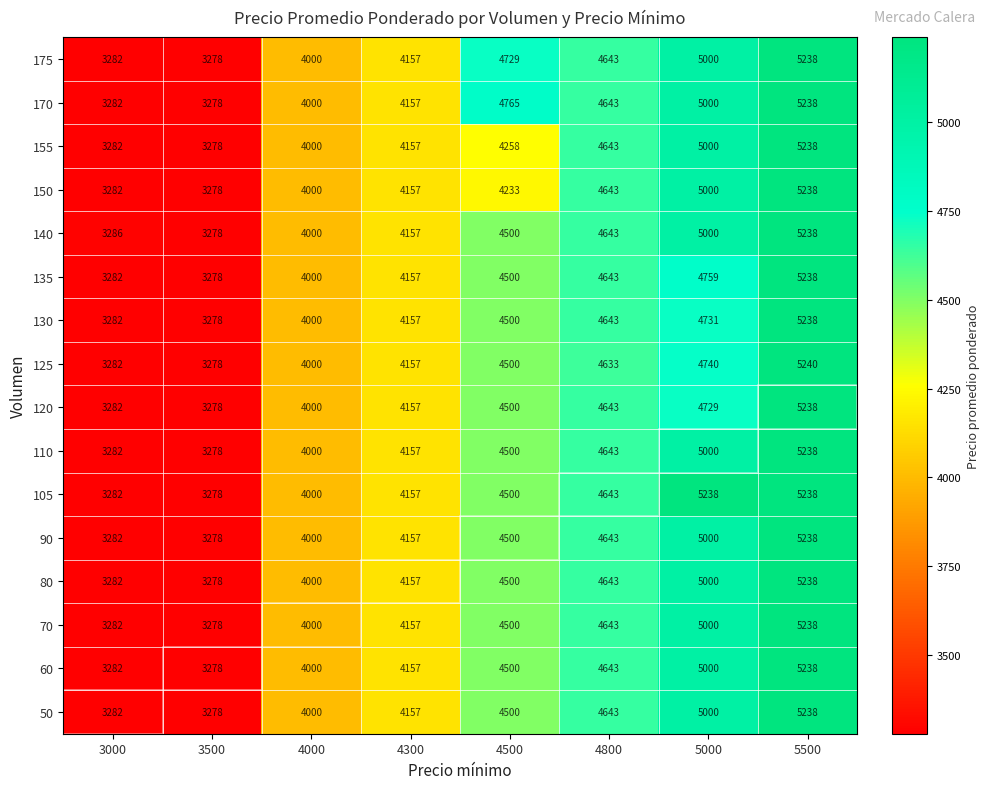

What is the sum of the 140 values at 3000 and 3500?

6564